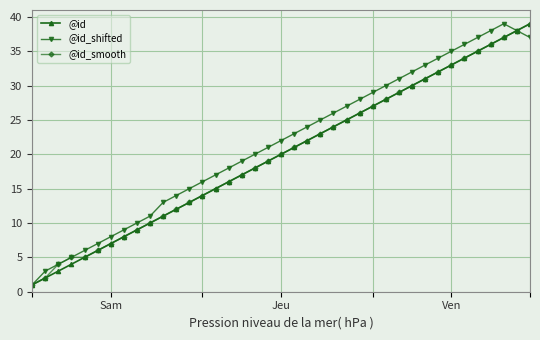

What is the difference between the second highest and second lowest values in the @id series?

36